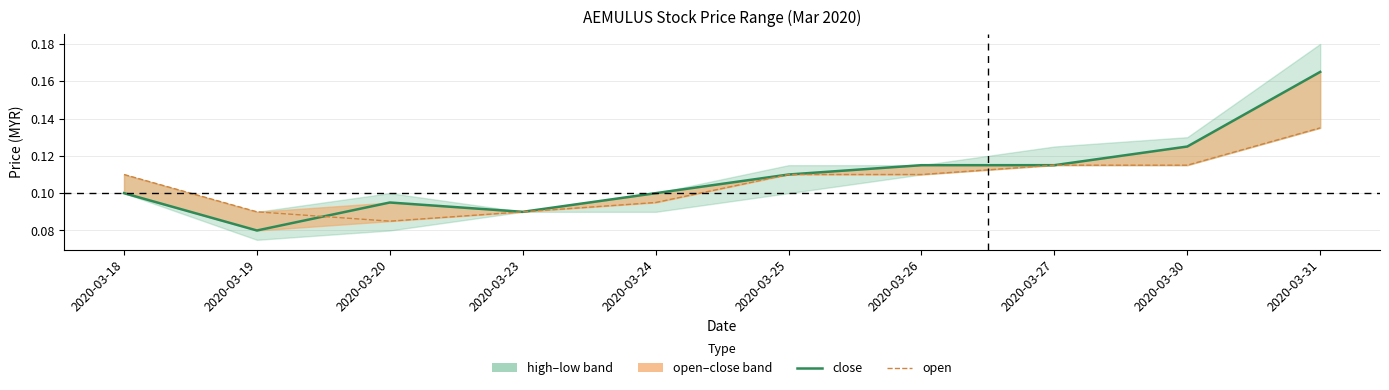

Is it true that open equals 0.1 at 2020-03-20?

True